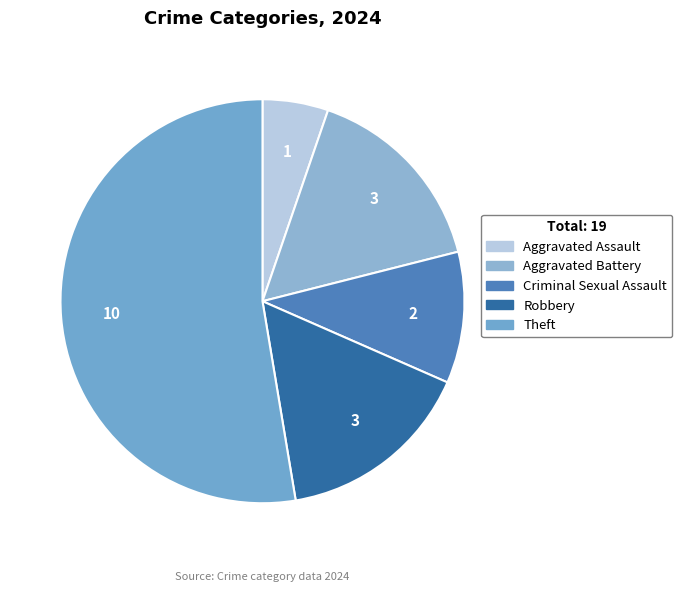

Is there a majority slice in this chart?

Yes